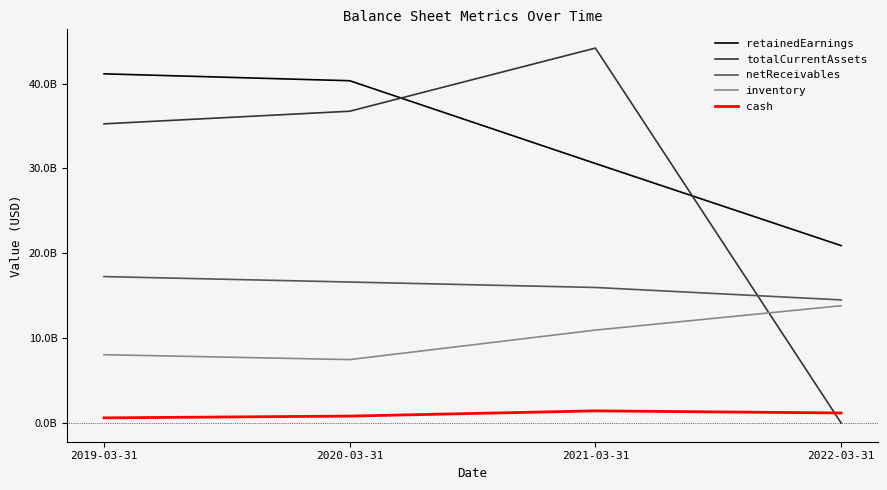

Which series ends up on top after the final intersection of retainedEarnings and totalCurrentAssets?

retainedEarnings